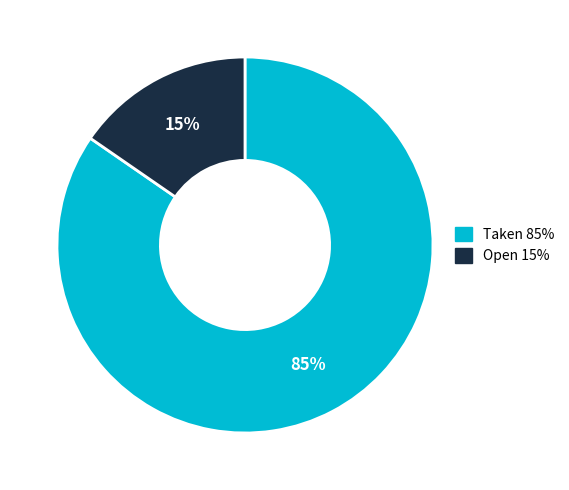

To the nearest percent, what is the average slice percentage?

50%